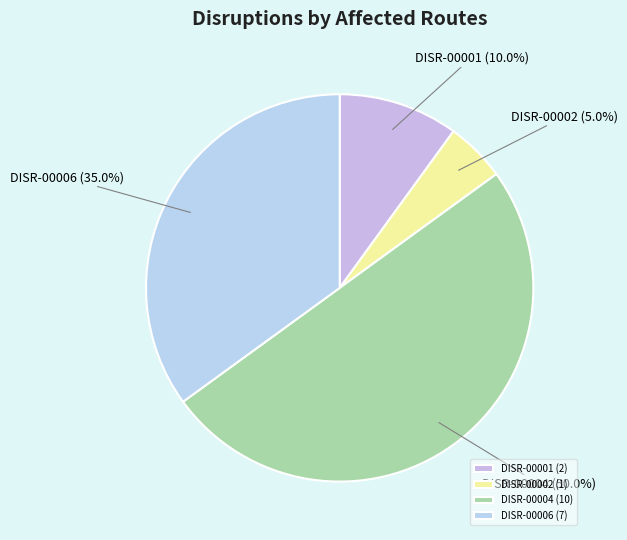

To the nearest percent, what is the average slice percentage?

25%